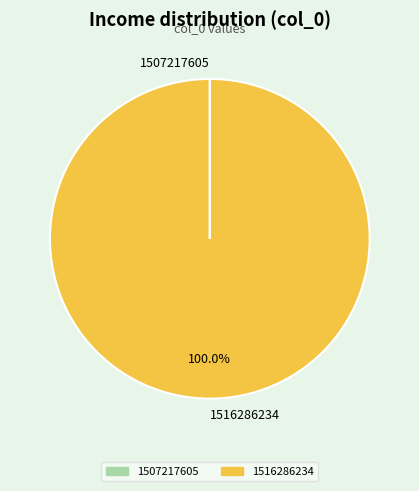

Which category accounts for the majority?

1516286234